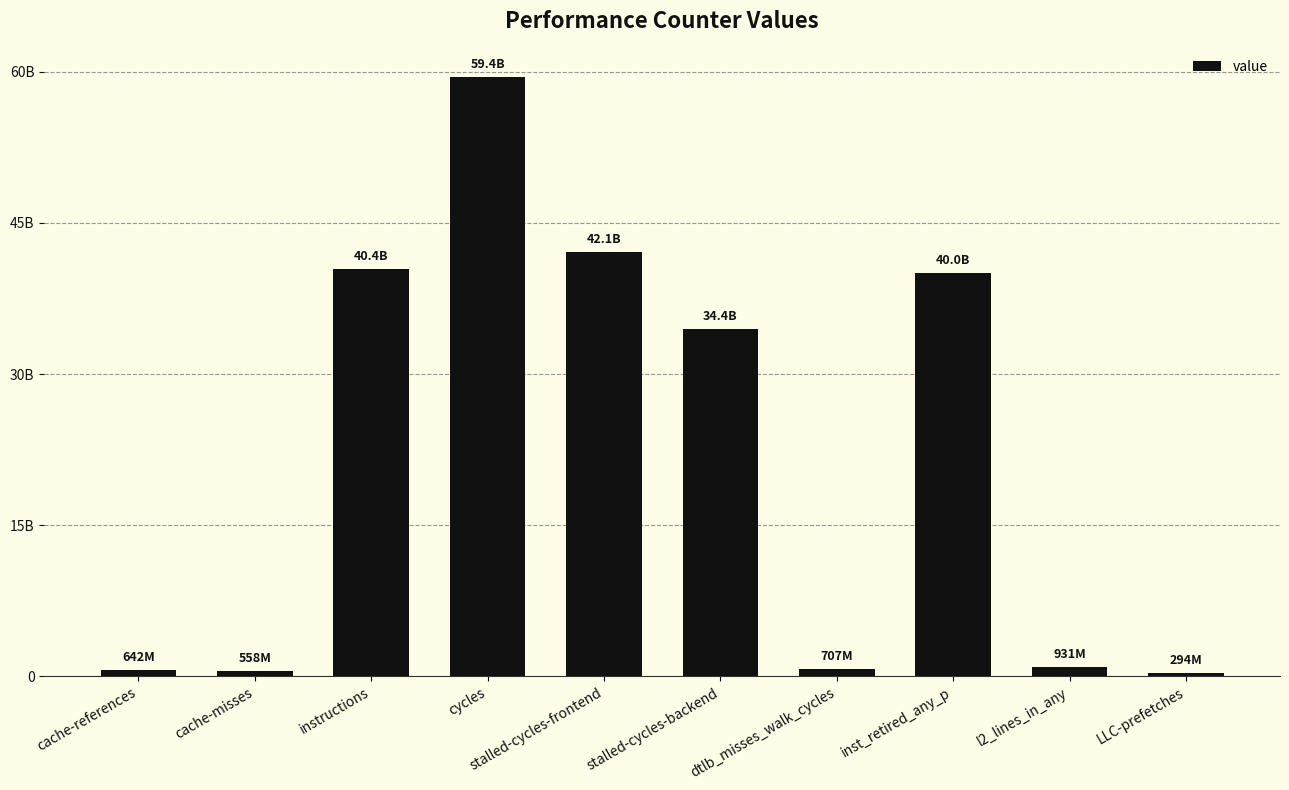

Does the chart contain any negative values?

No